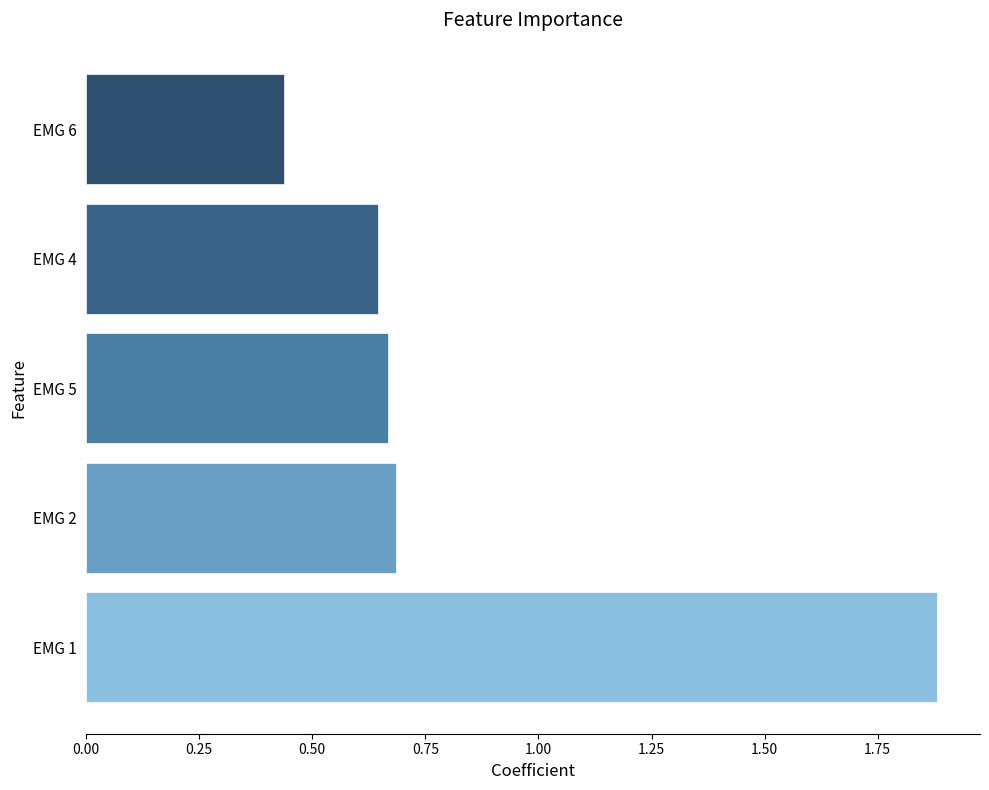

Rank the categories by value from highest to lowest.

EMG 1, EMG 2, EMG 5, EMG 4, EMG 6